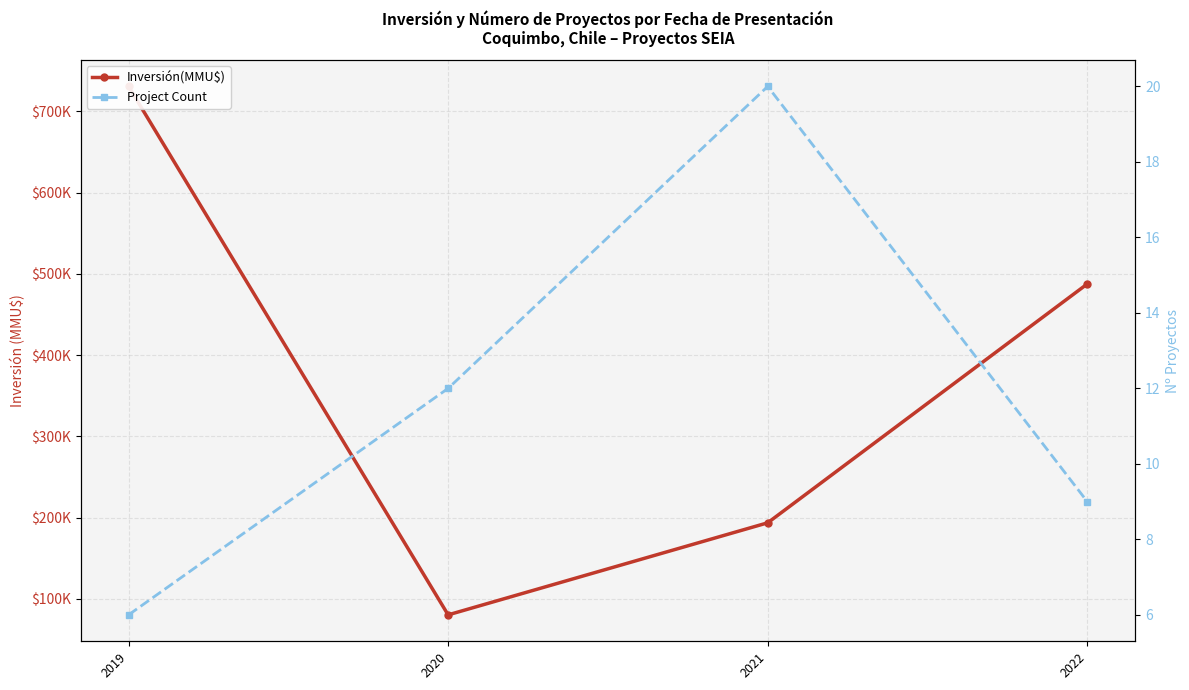

Which series changed the most between 2019 and 2021?

Inversión(MMU$)